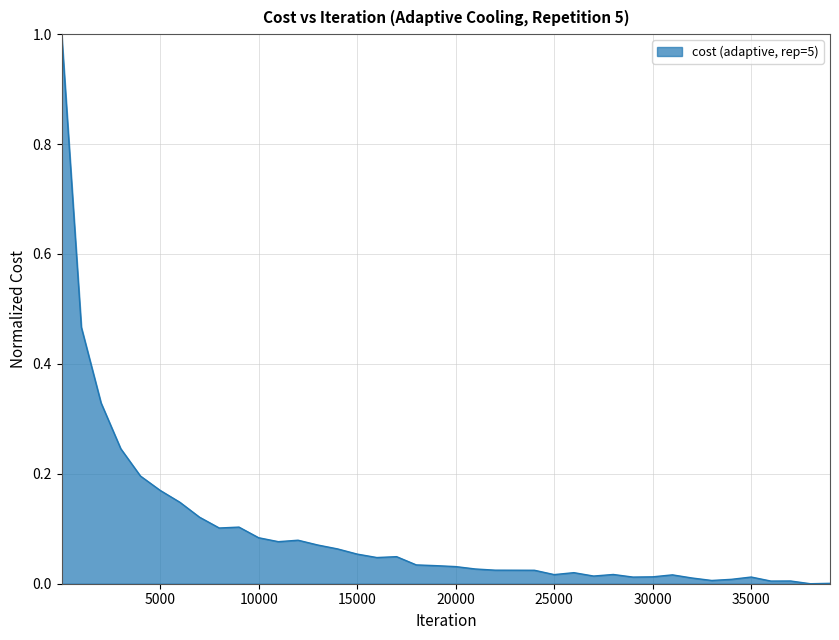

What is the difference between the maximum and minimum values?

1.0